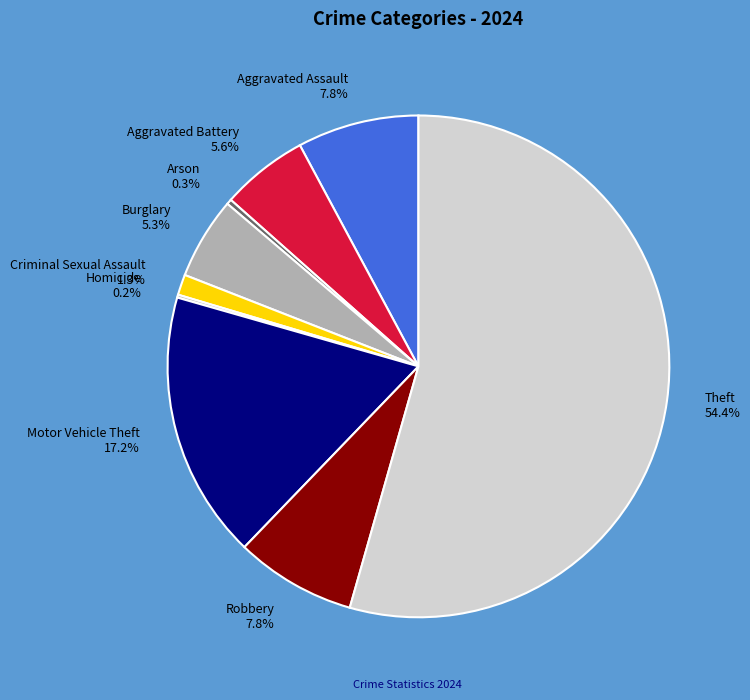

What percentage is the Criminal Sexual Assault slice, to the nearest percent?

1%